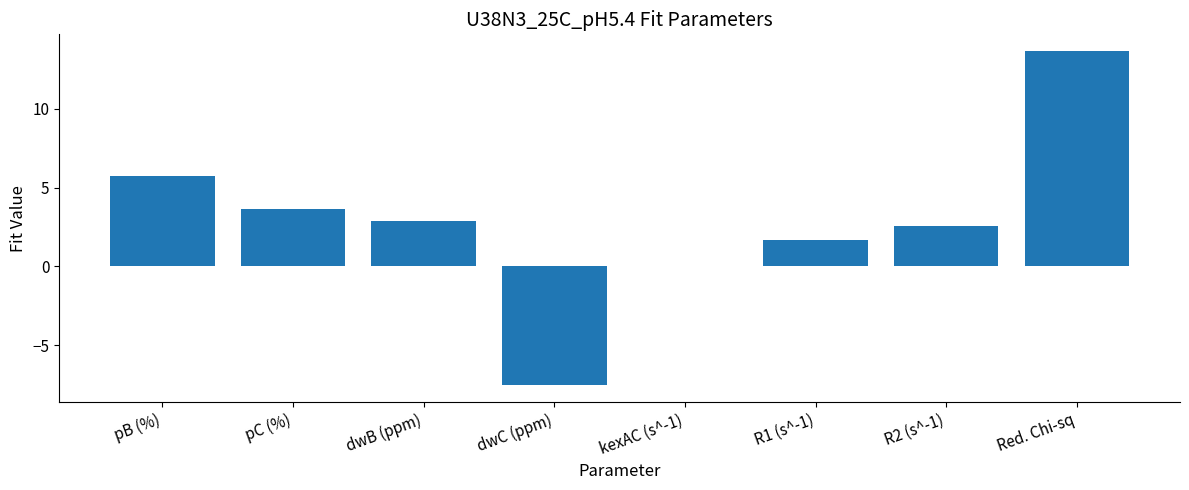

True or false: the data shows 5.2 at dwB (ppm).

False